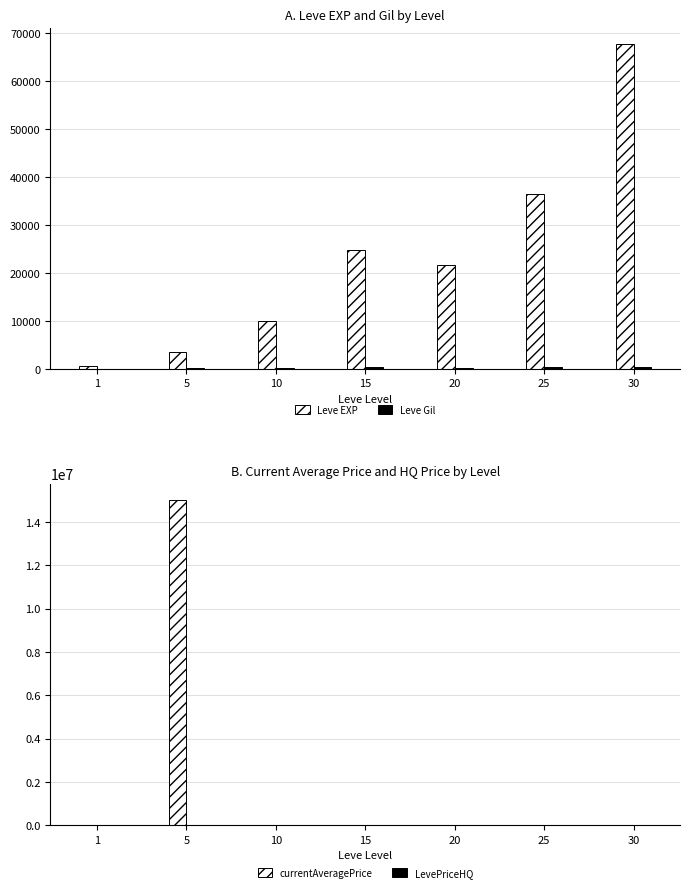

What is the sum of the LevePriceHQ values at 1 and 20?

8069